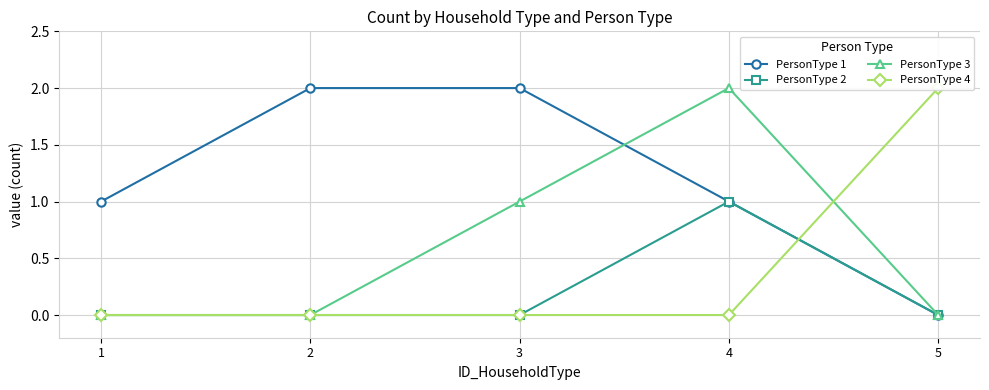

Reading right to left, extract all data points from this chart.

PersonType 1: 5=0	4=1	3=2	2=2	1=1
PersonType 2: 5=0	4=1	3=0	2=0	1=0
PersonType 3: 5=0	4=2	3=1	2=0	1=0
PersonType 4: 5=2	4=0	3=0	2=0	1=0